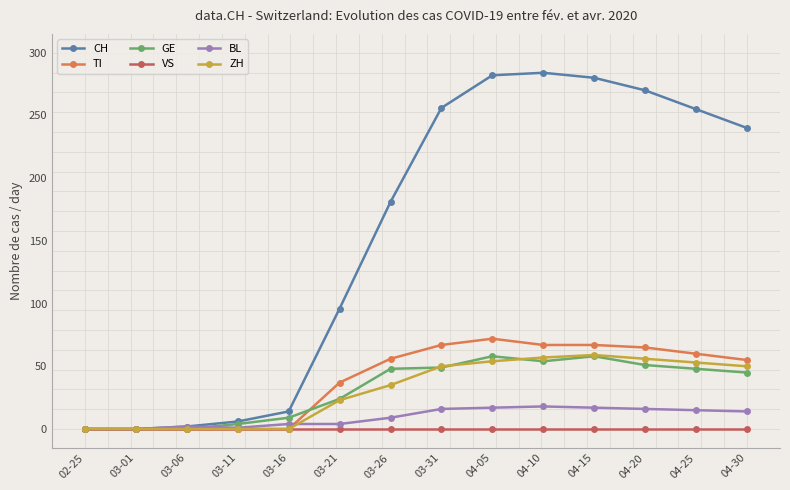

What is the maximum value for CH?

284